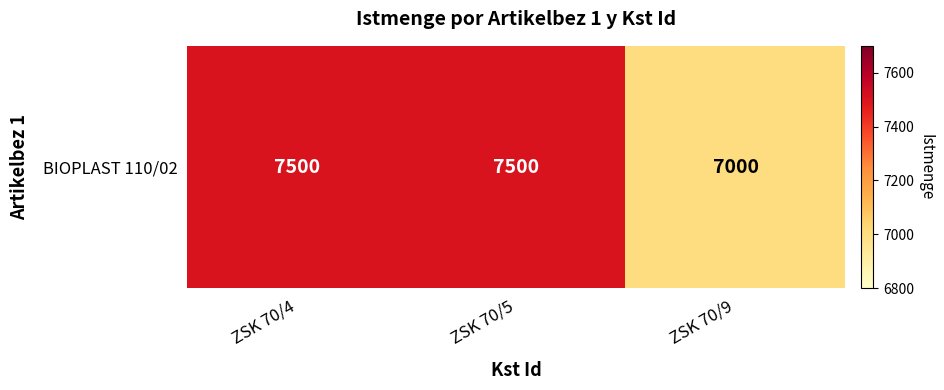

Reading left to right, extract all data points from this chart.

ZSK 70/4=7500	ZSK 70/5=7500	ZSK 70/9=7000